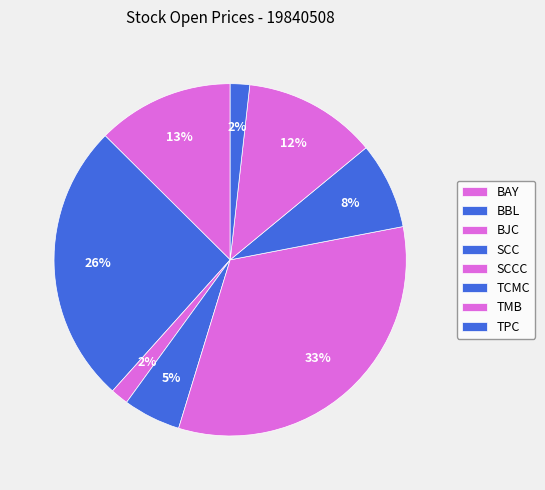

How many segments does this pie chart have?

8